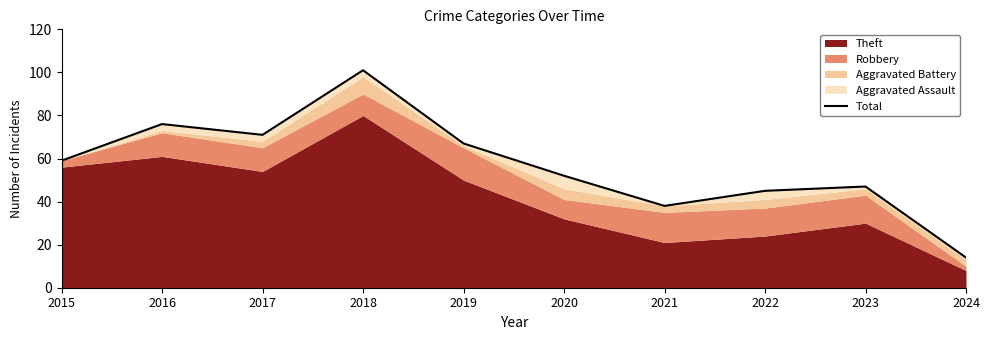

List the labels in order of value, largest first.

2018, 2016, 2017, 2019, 2015, 2020, 2023, 2022, 2021, 2024